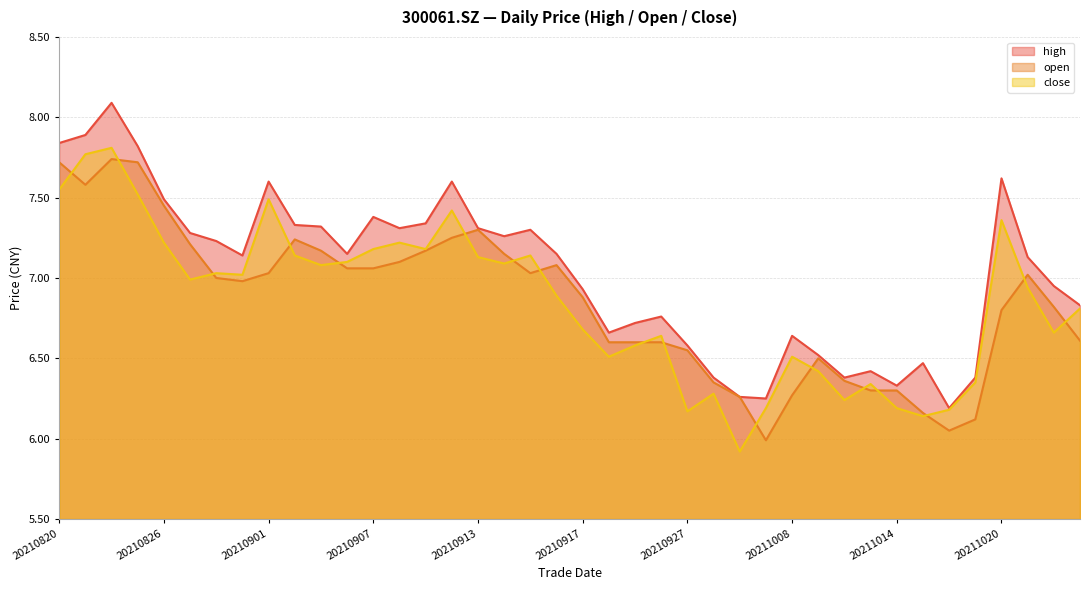

What is the difference between the maximum and minimum values in the open series?

1.8